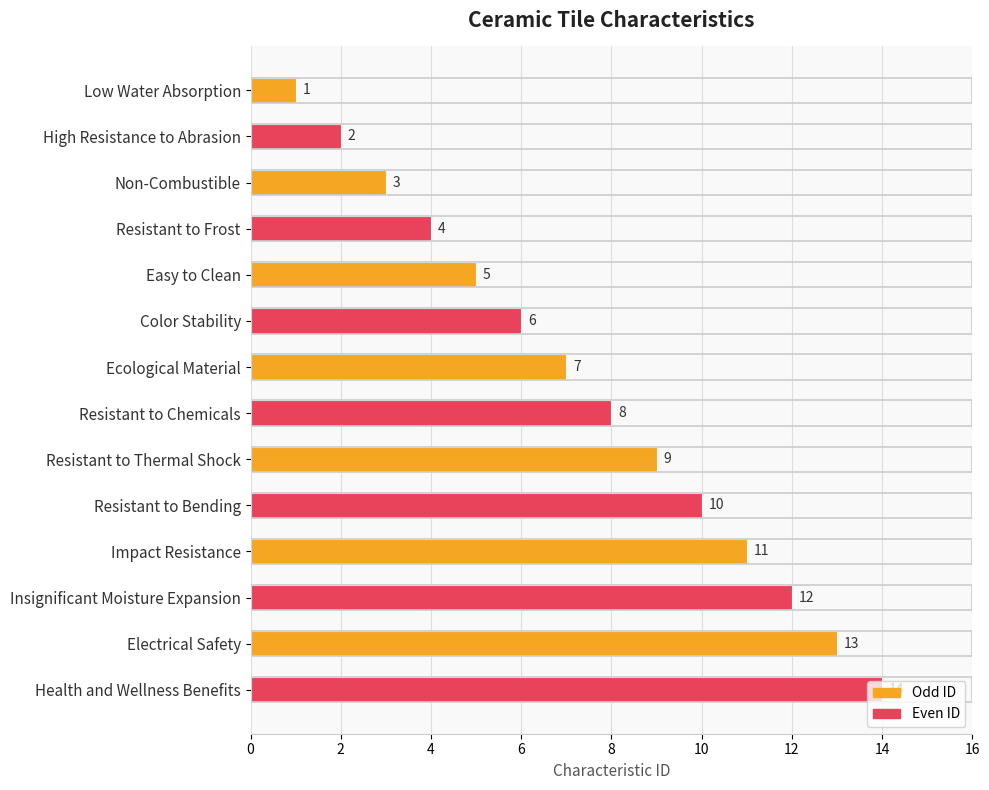

List the labels in order of value, largest first.

Health and Wellness Benefits, Electrical Safety, Insignificant Moisture Expansion, Impact Resistance, Resistant to Bending, Resistant to Thermal Shock, Resistant to Chemicals, Ecological Material, Color Stability, Easy to Clean, Resistant to Frost, Non-Combustible, High Resistance to Abrasion, Low Water Absorption